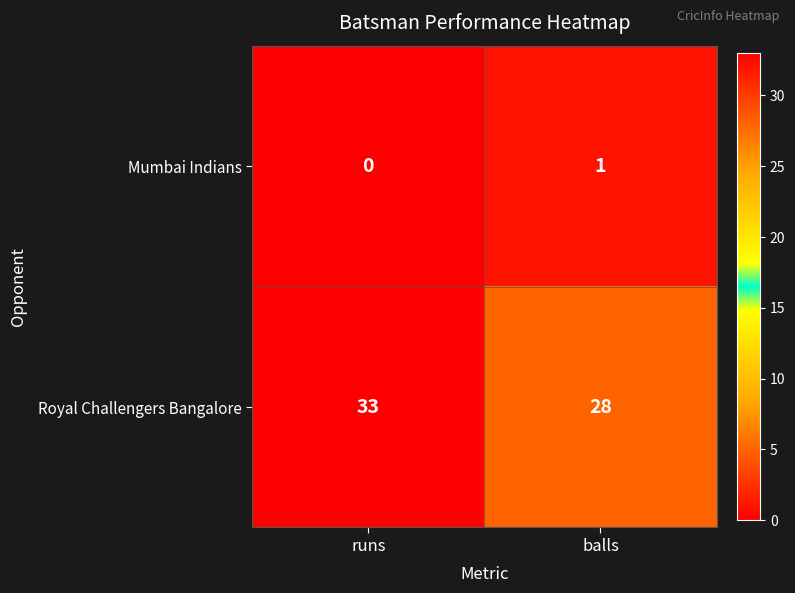

Which category has the highest value in the Mumbai Indians series?

balls